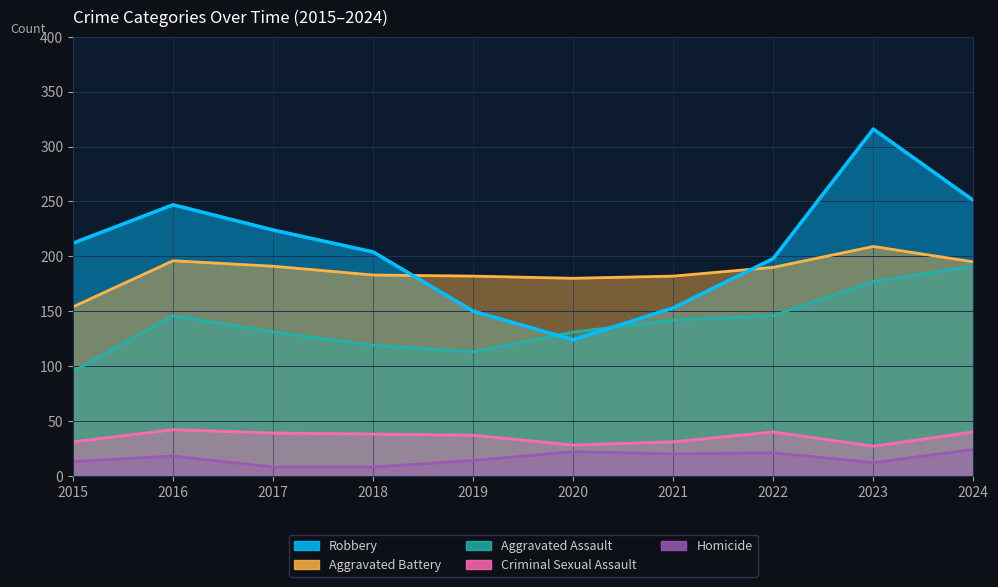

True or false: Criminal Sexual Assault and Robbery cross at least once.

False